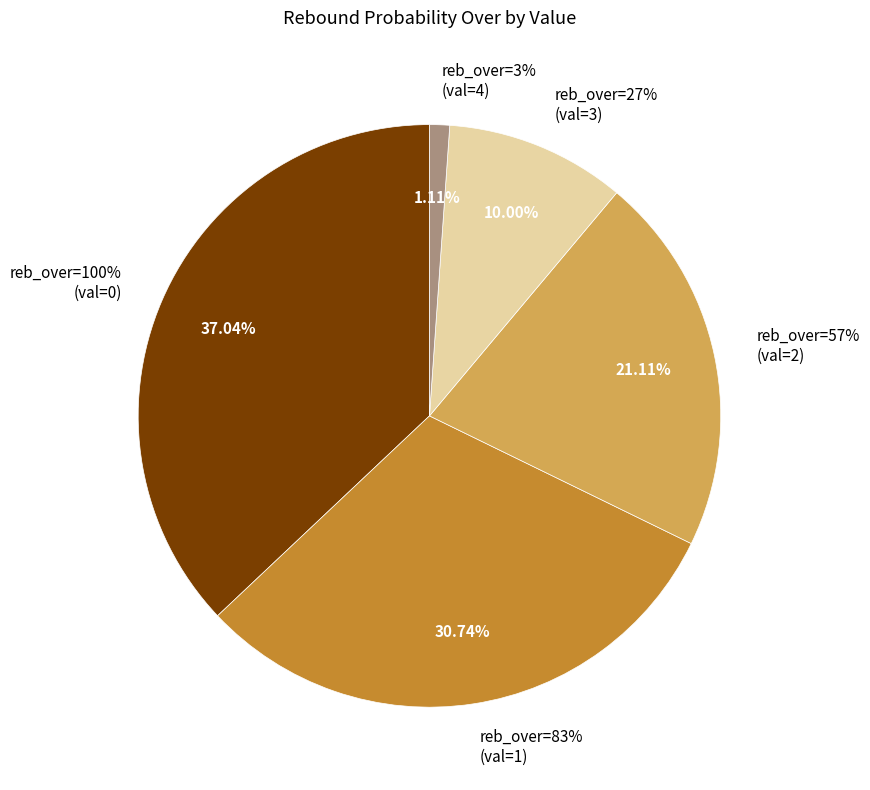

Rank the categories by value from highest to lowest.

100% (val=0), 83% (val=1), 57% (val=2), 27% (val=3), 3% (val=4)